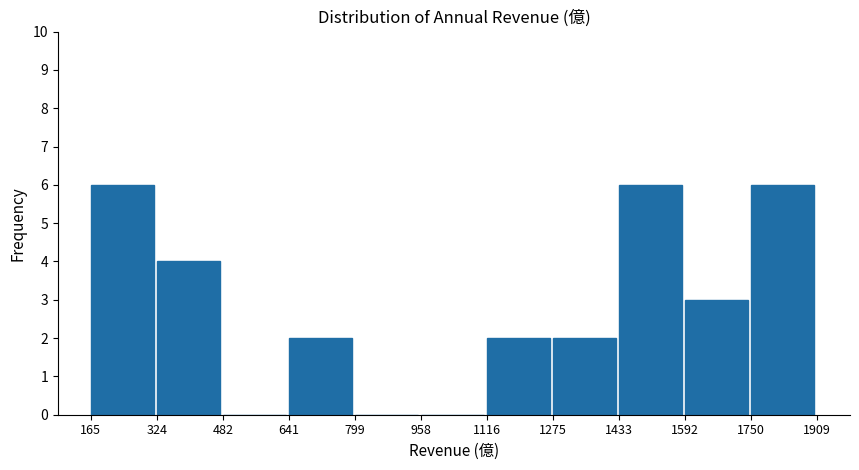

How tall is the bar that spans 1433 to 1592 on the x-axis? The values are not printed on the chart, so give them approximately, as read against the axis.

6